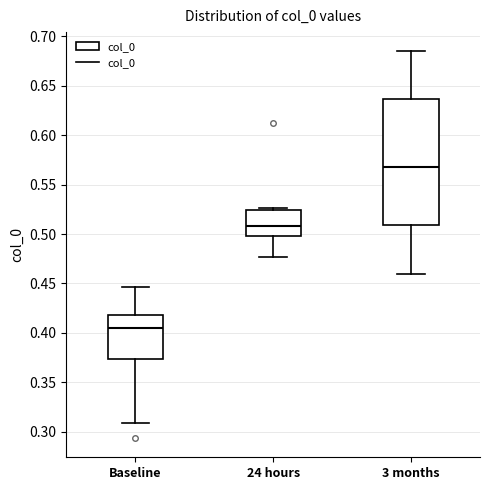

Which box is the tallest, from its lower edge to its upper edge?

3 months